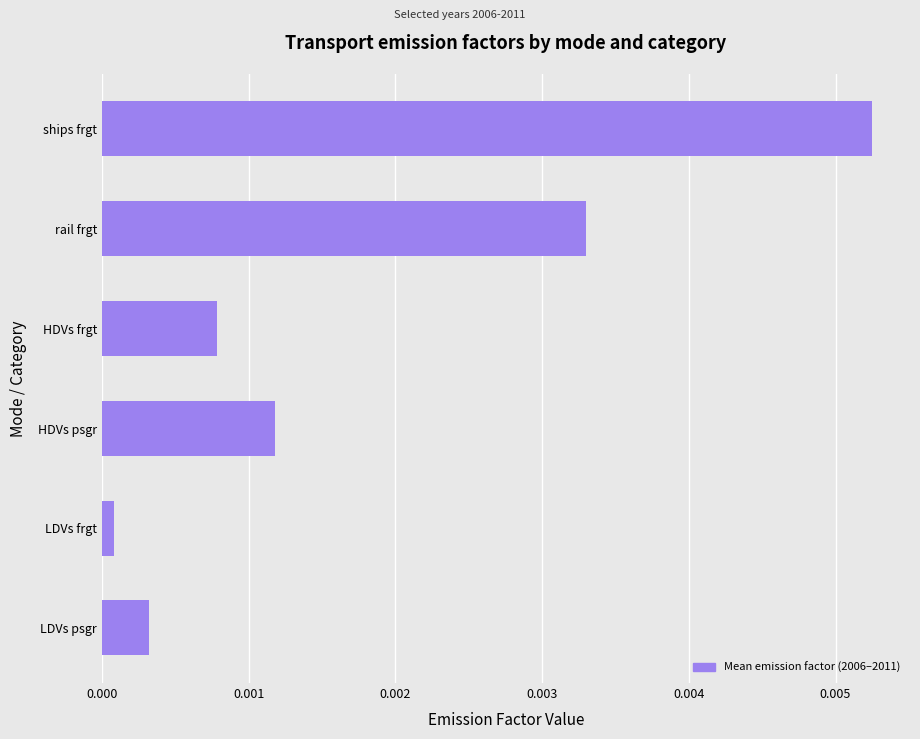

List the labels in order of value, largest first.

ships frgt, rail frgt, HDVs psgr, HDVs frgt, LDVs psgr, LDVs frgt